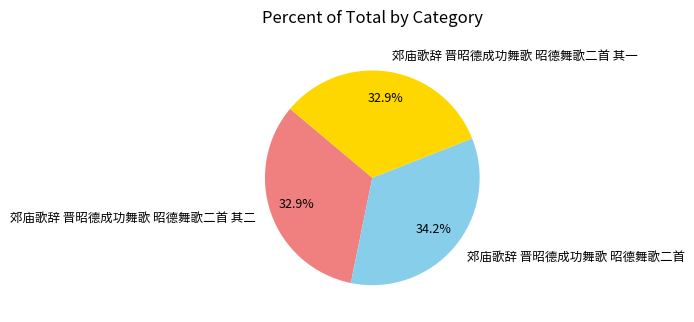

Is the sum of 郊庙歌辞 晋昭德成功舞歌 昭德舞歌二首 其一 and 郊庙歌辞 晋昭德成功舞歌 昭德舞歌二首 其二 greater than half?

Yes